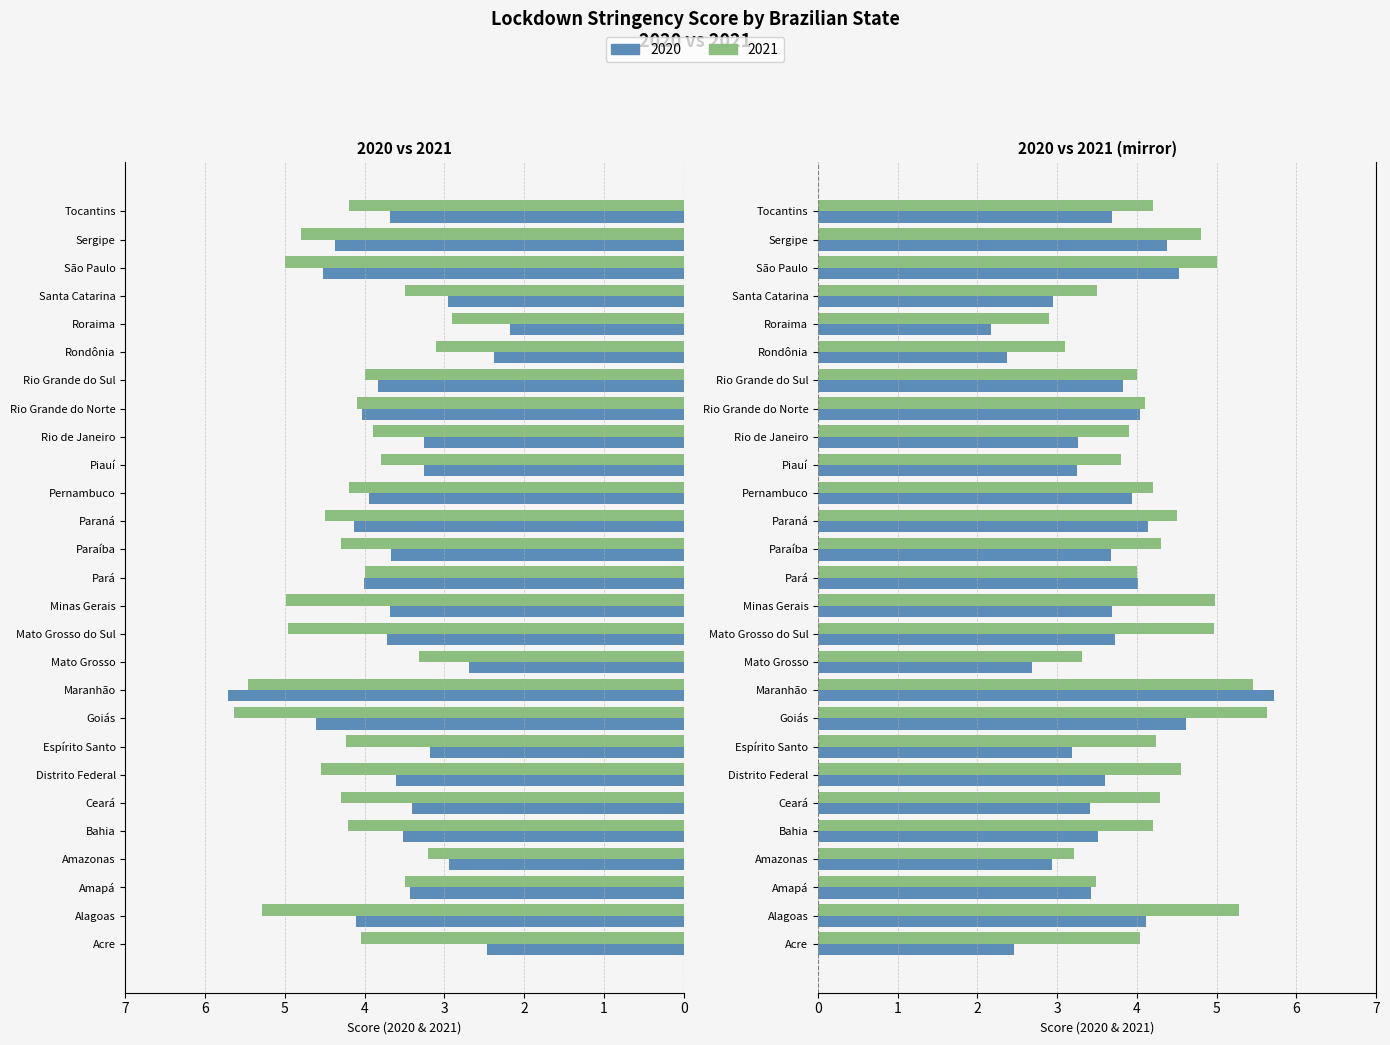

How many bars are there in each group?

2